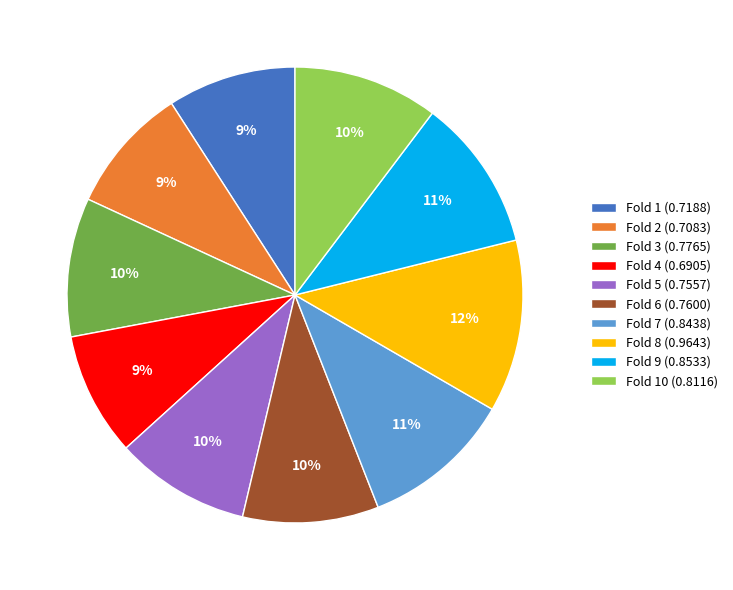

The Fold 3 (0.7765) slice represents 22% of the pie. True or false?

False